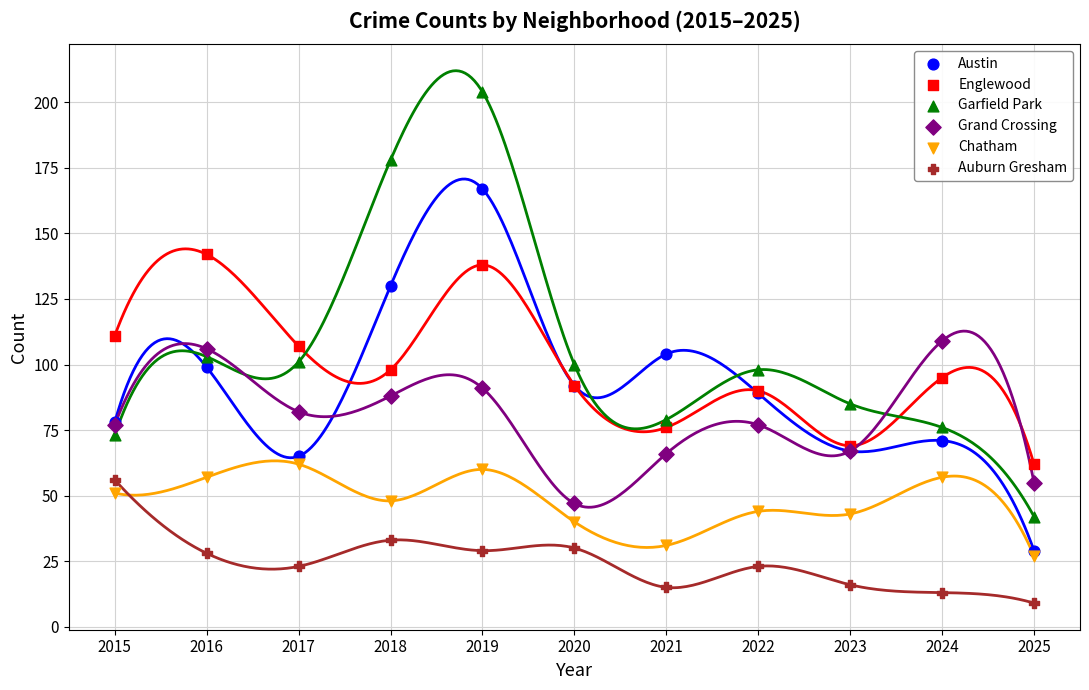

Which series has the widest spread of Y values?

Garfield Park